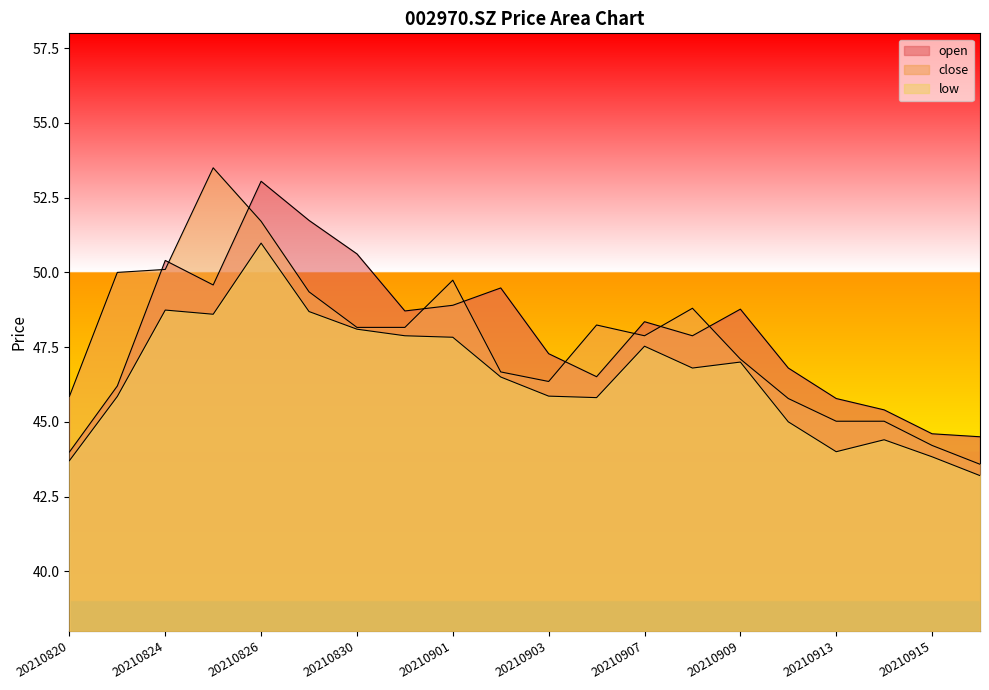

What is the difference between the second highest and minimum values in the open series?

7.8